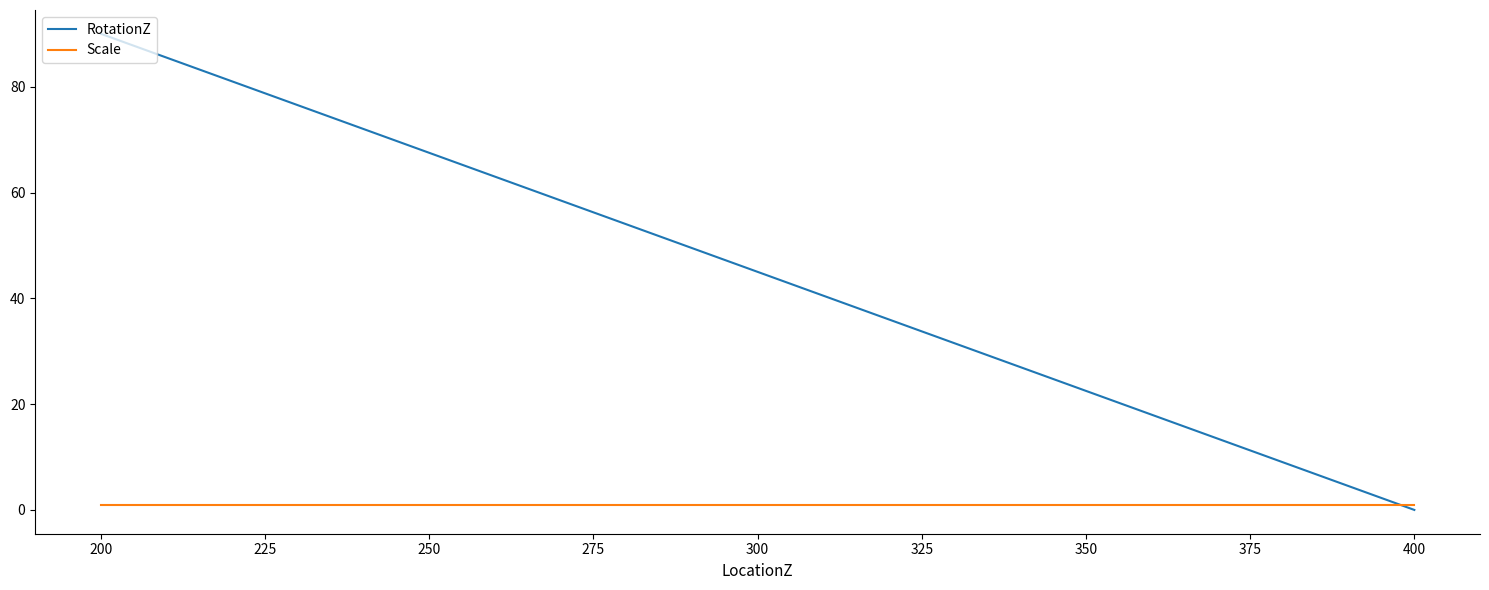

The value of Scale at 400 is 1. True or false?

True